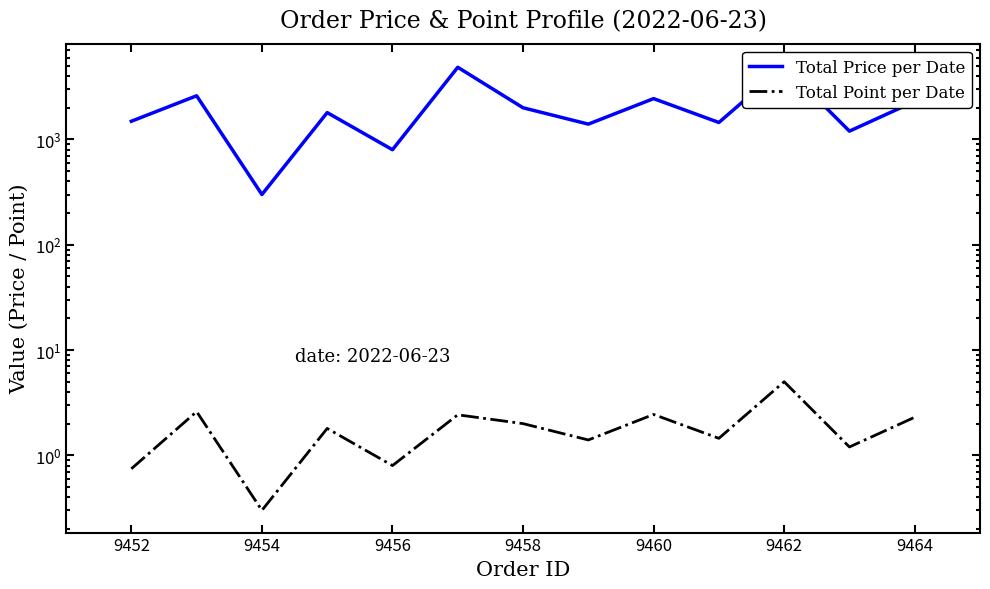

How many lines are shown in the chart?

2